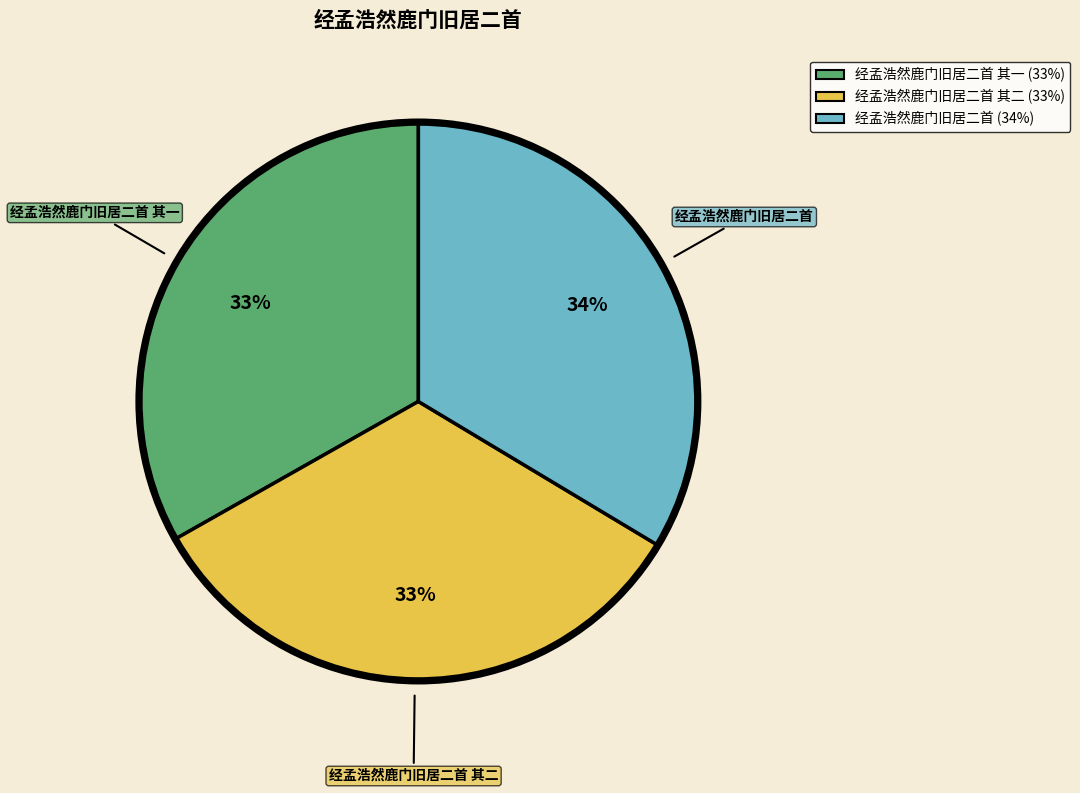

Is it true that 经孟浩然鹿门旧居二首 其一 is 43% of the pie?

False